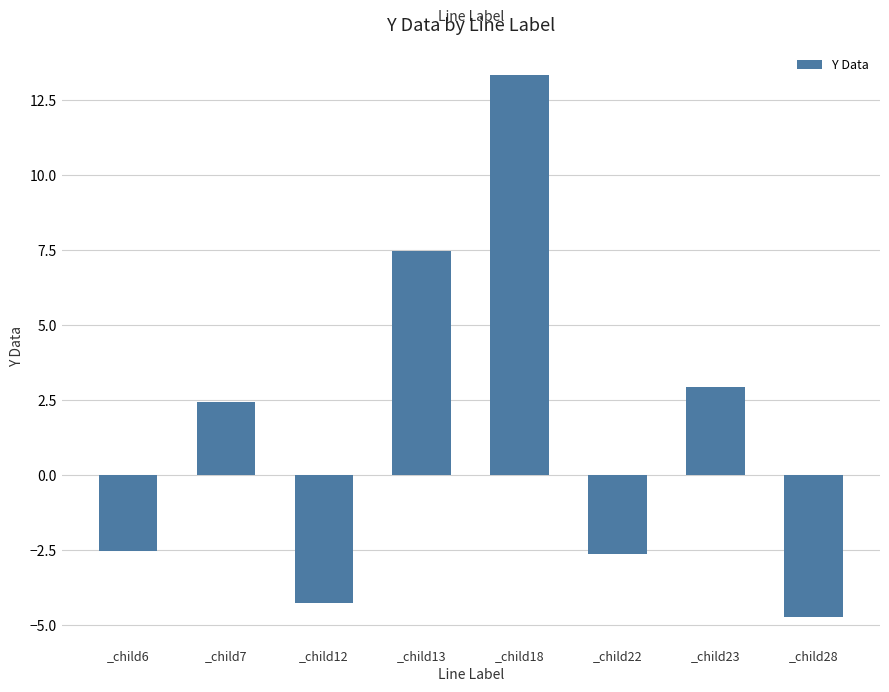

Are the bars grouped side by side (vs. stacked)?

No